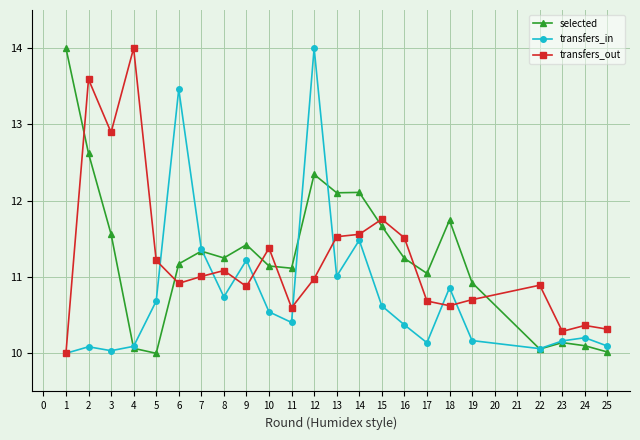

How many data points in transfers_in are above 10?

22